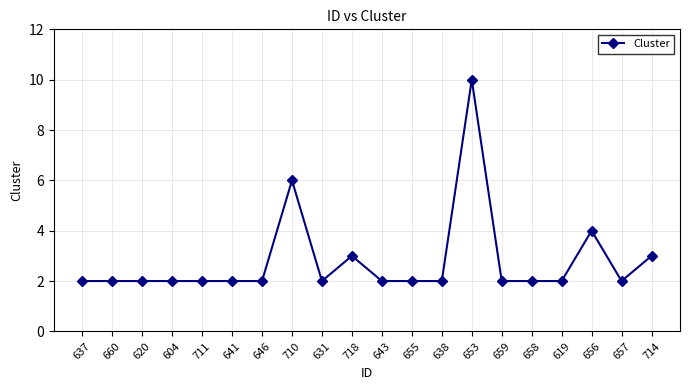

Is it true that the value at 631 is 2?

True